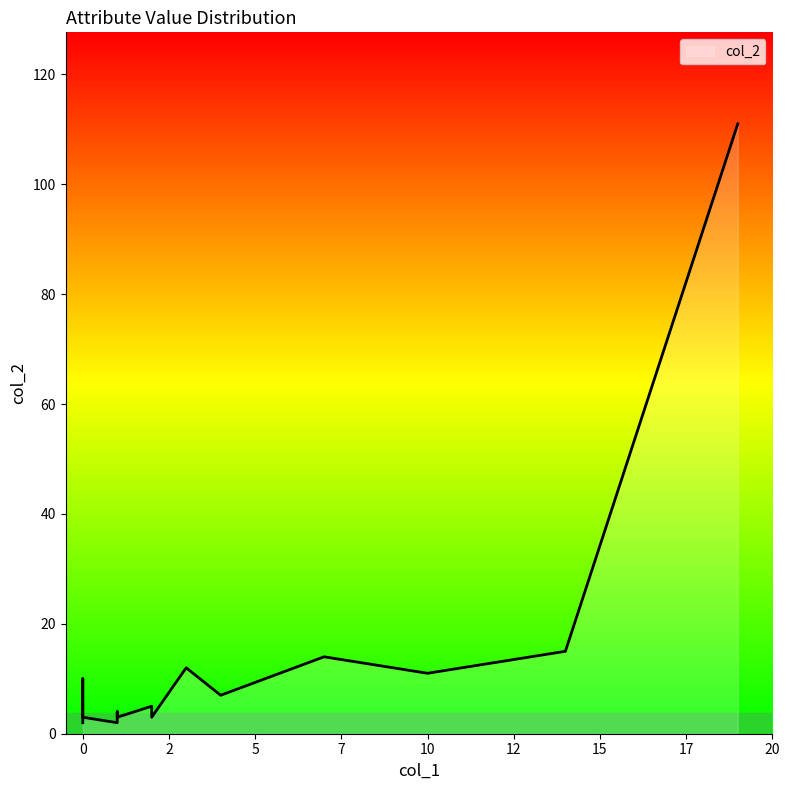

Reading left to right, what are all the values shown in this chart?

col_1: eye_angle=1	eye_lashes=0	eye_lid=0	chin_length=1	eyebrow_weight=1	eyebrow_shape=7	eyebrow_thickness=1	face_shape=4	facial_hair=14	hair=19	eye_color=2	face_color=10	hair_color=0	glasses=3	glasses_color=0	eye_slant=2	eyebrow_width=0	eye_eyebrow_distance=2
col_2: eye_angle=3	eye_lashes=2	eye_lid=2	chin_length=3	eyebrow_weight=2	eyebrow_shape=14	eyebrow_thickness=4	face_shape=7	facial_hair=15	hair=111	eye_color=5	face_color=11	hair_color=10	glasses=12	glasses_color=7	eye_slant=3	eyebrow_width=3	eye_eyebrow_distance=3